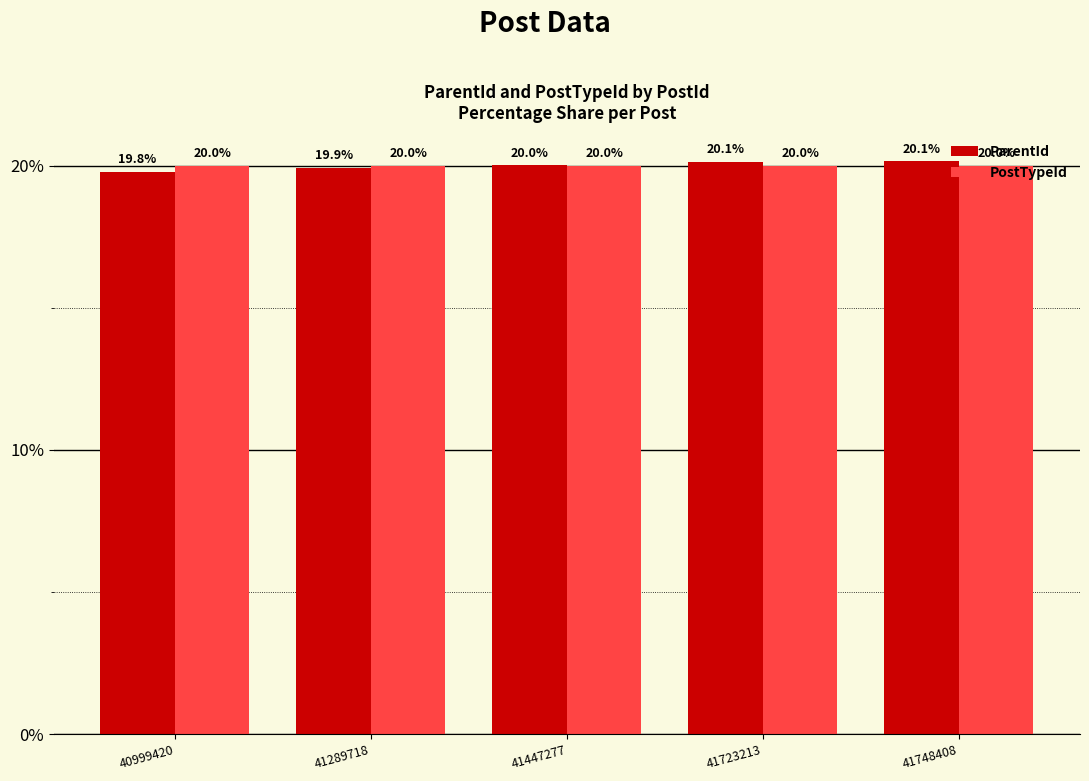

How many categories are shown in the chart?

5